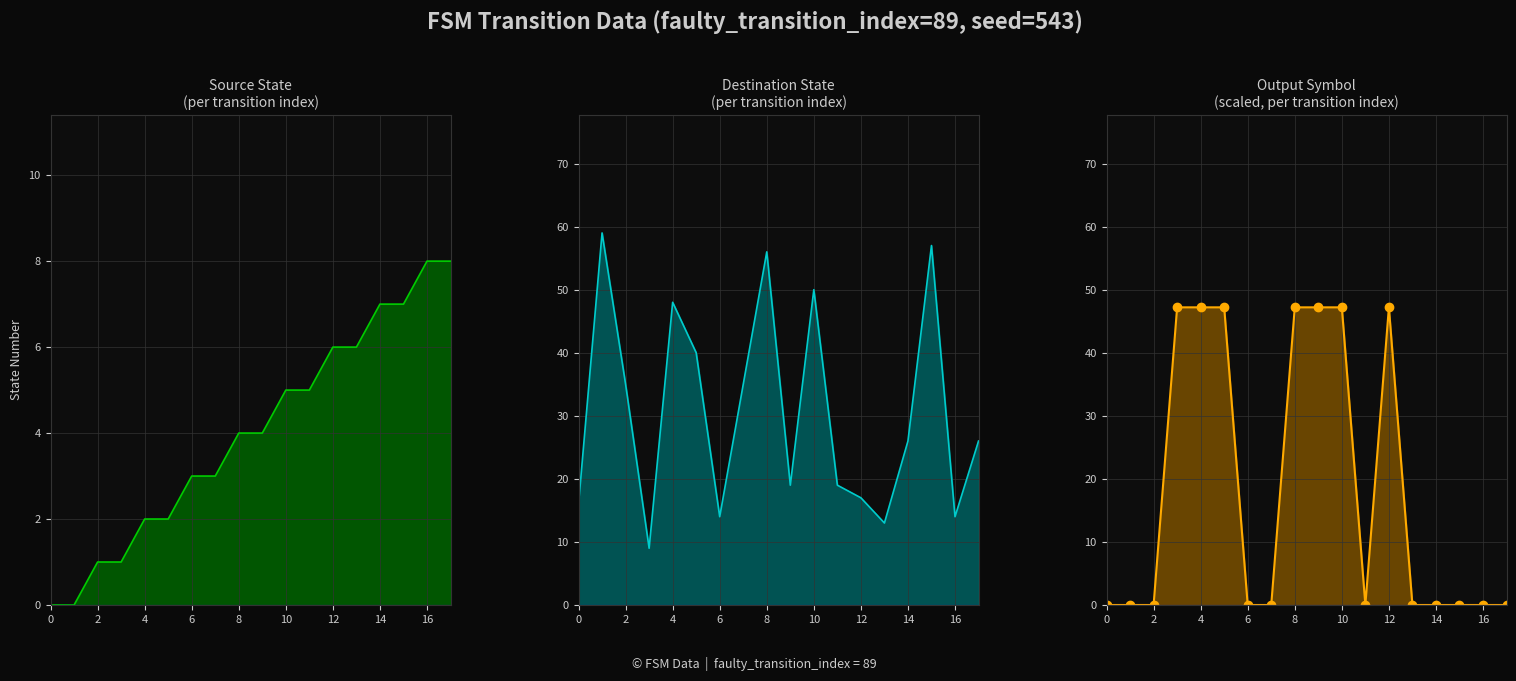

Is the value of output_symbol at 16 greater than the value of destination_state at 16?

No